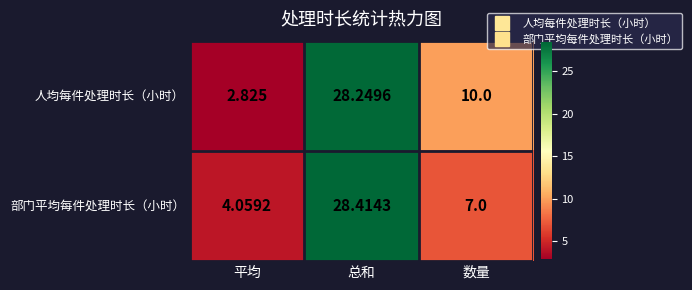

Which series changed the most between 平均 and 数量?

人均每件处理时长（小时）